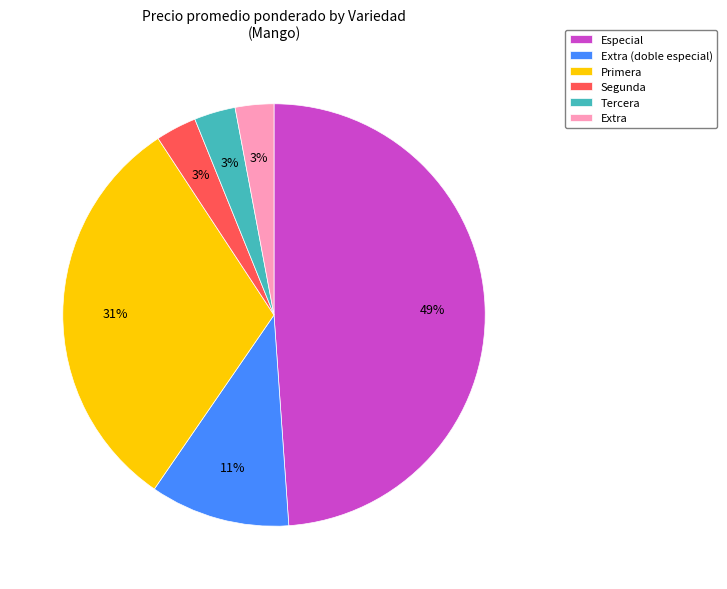

True or false: Primera accounts for 20% of the total.

False